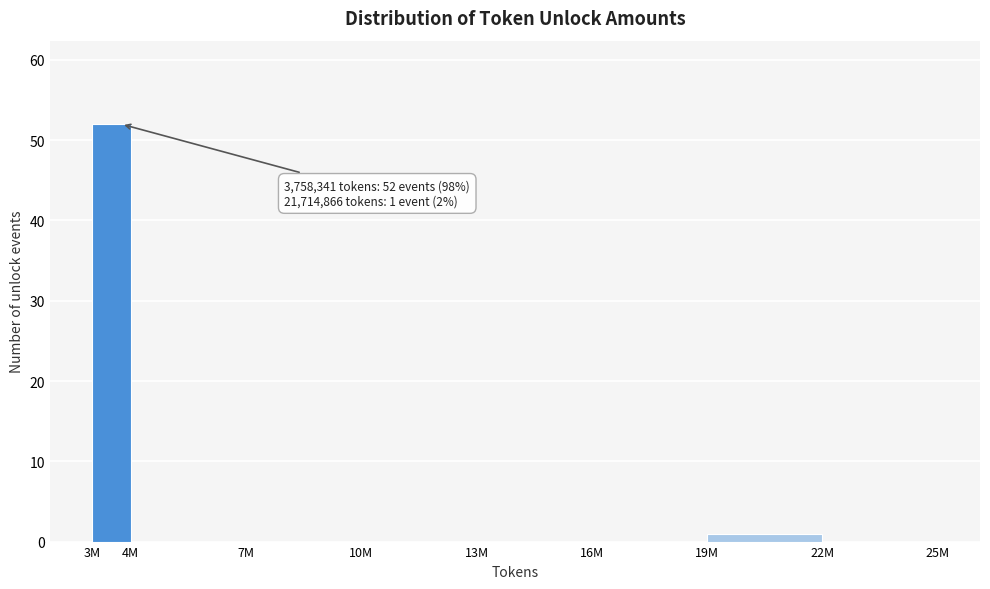

Reading left to right, extract all data points from this chart.

3M=52	4M=0	7M=0	10M=0	13M=0	16M=0	19M=1	22M=0